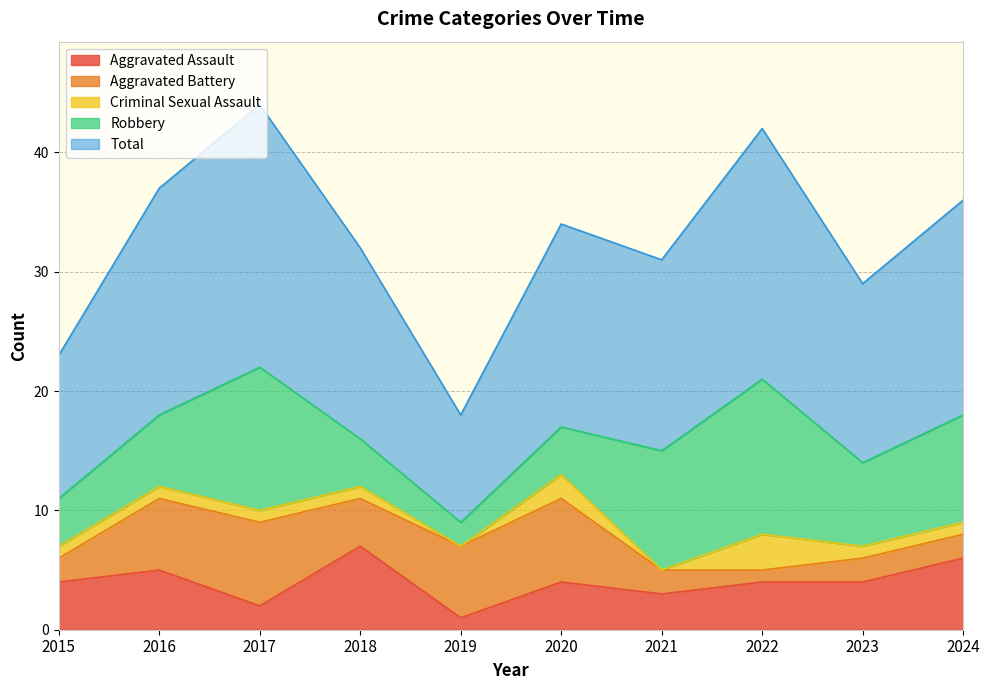

Which series changed the most between 2020 and 2022?

Robbery